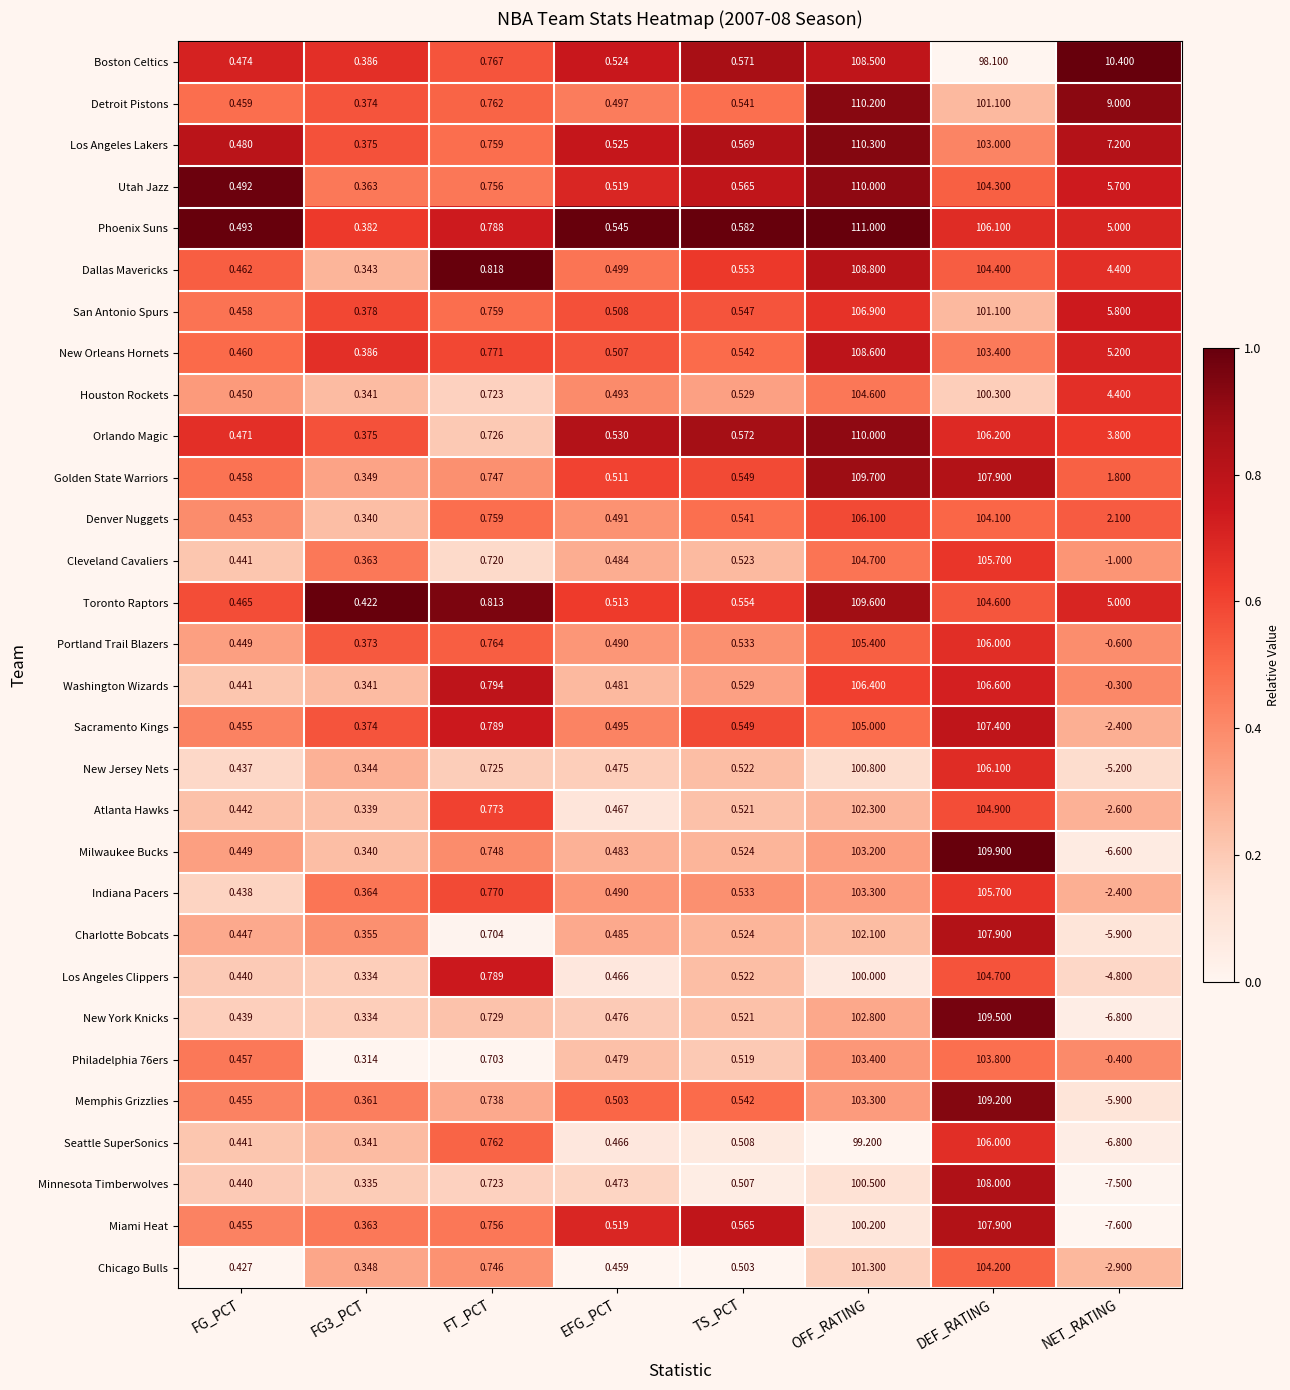

Which series has the largest total across all categories?

Phoenix Suns